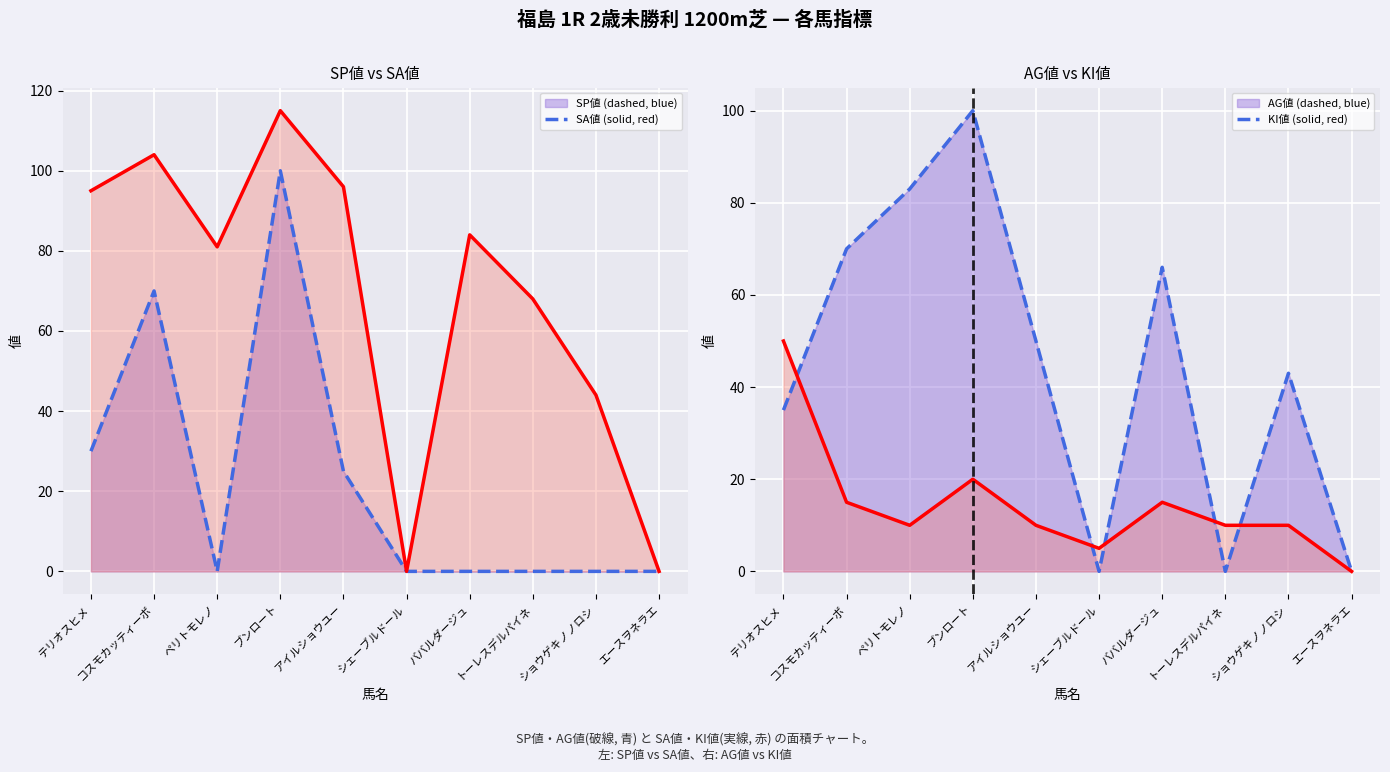

True or false: SP値 line has a value of 0 at エースヲネラエ.

True